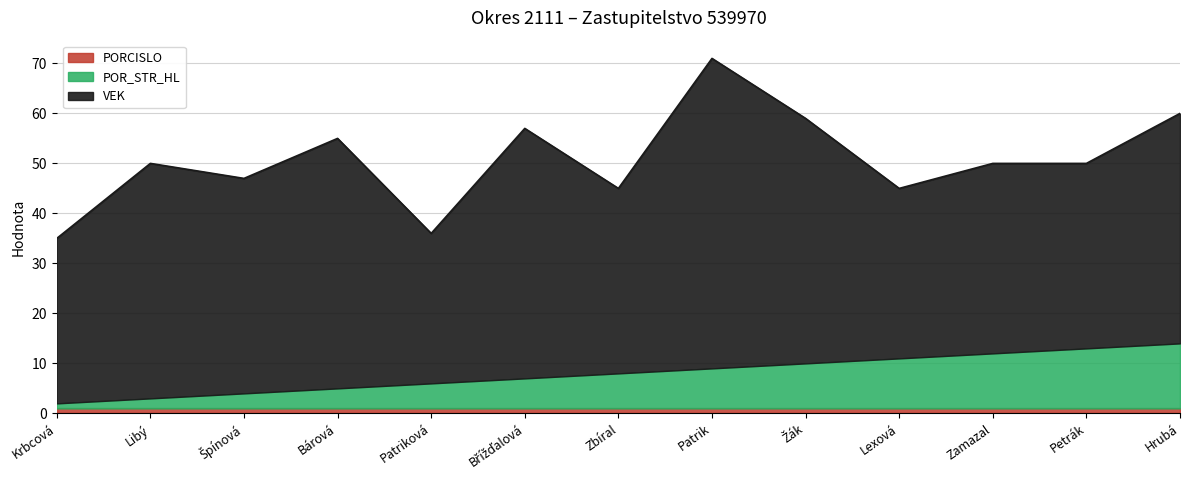

Reading left to right, list all the values displayed in this chart.

VEK: Krbcová=33	Libý=47	Špínová=43	Bárová=50	Patriková=30	Břížďalová=50	Zbíral=37	Patrik=62	Žák=49	Lexová=34	Zamazal=38	Petrák=37	Hrubá=46
POR_STR_HL: Krbcová=1	Libý=2	Špínová=3	Bárová=4	Patriková=5	Břížďalová=6	Zbíral=7	Patrik=8	Žák=9	Lexová=10	Zamazal=11	Petrák=12	Hrubá=13
PORCISLO: Krbcová=1	Libý=1	Špínová=1	Bárová=1	Patriková=1	Břížďalová=1	Zbíral=1	Patrik=1	Žák=1	Lexová=1	Zamazal=1	Petrák=1	Hrubá=1